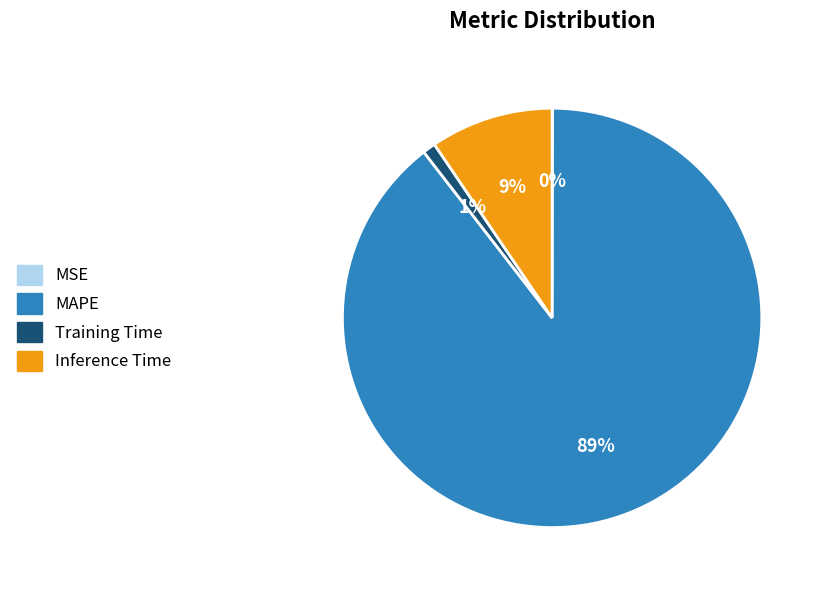

To the nearest percent, what portion does Training Time represent?

1%